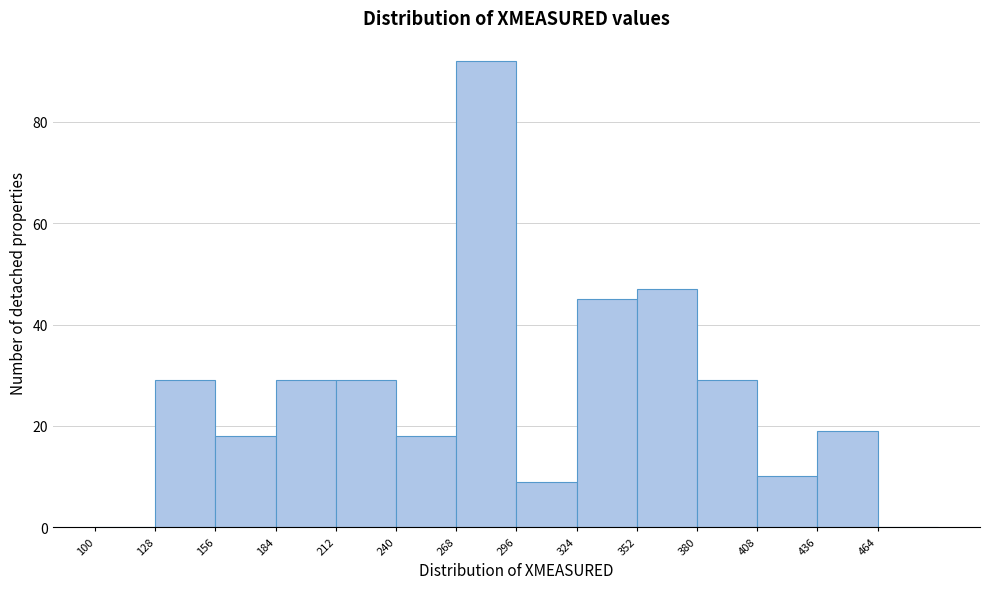

How tall is the bar that spans 268 to 296 on the x-axis? Neither the bar edges nor the heights are printed on the chart, so give them approximately, as read against the axes.

92